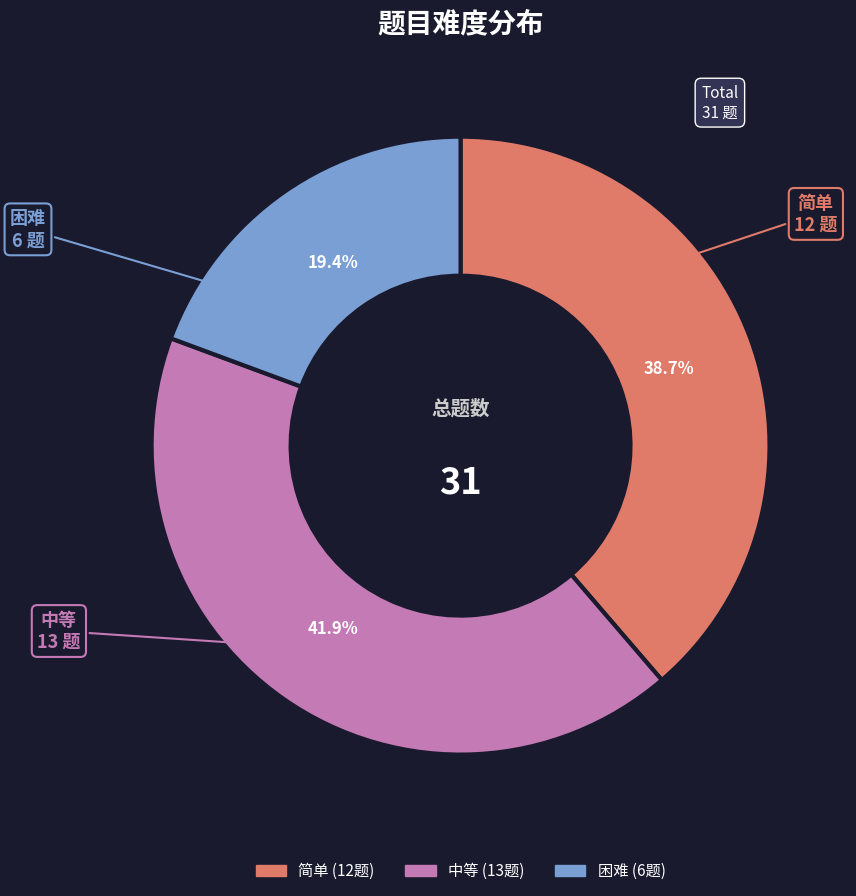

Which slice is the largest?

中等